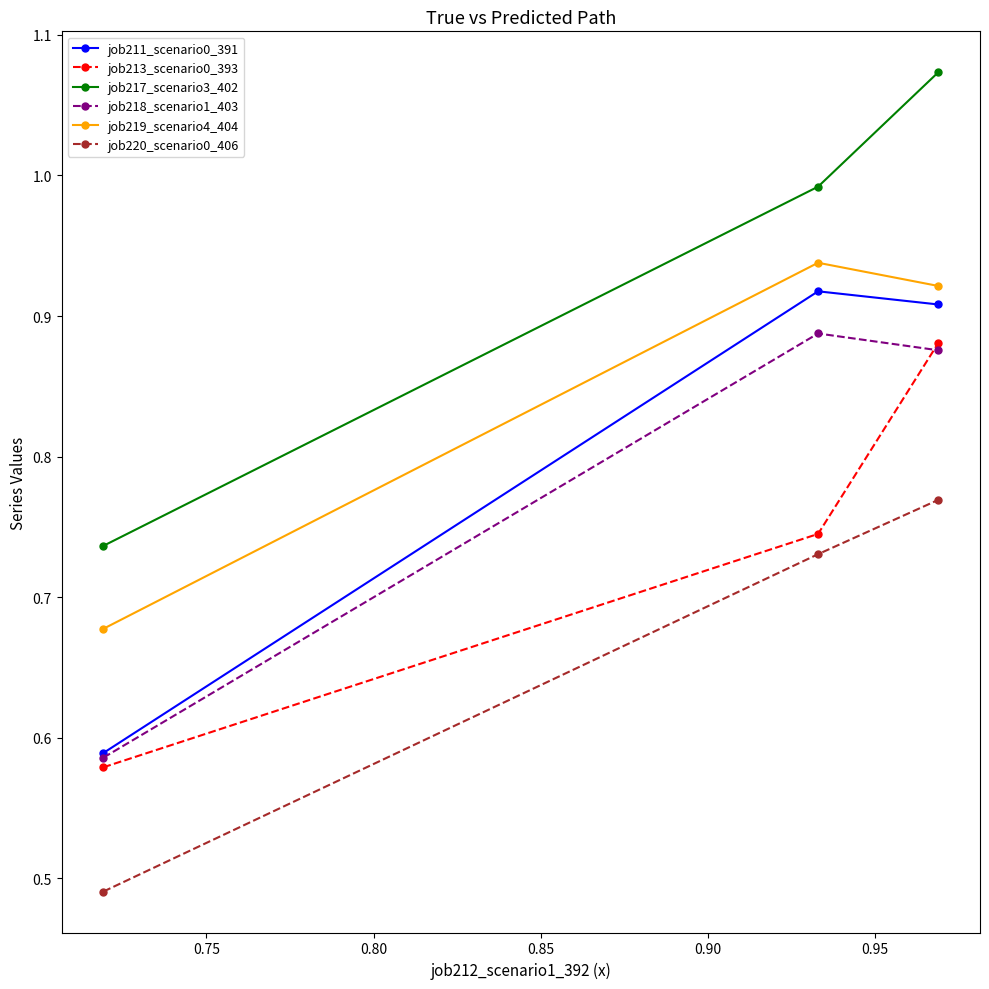

Which series has the largest total across all categories?

job217_scenario3_402